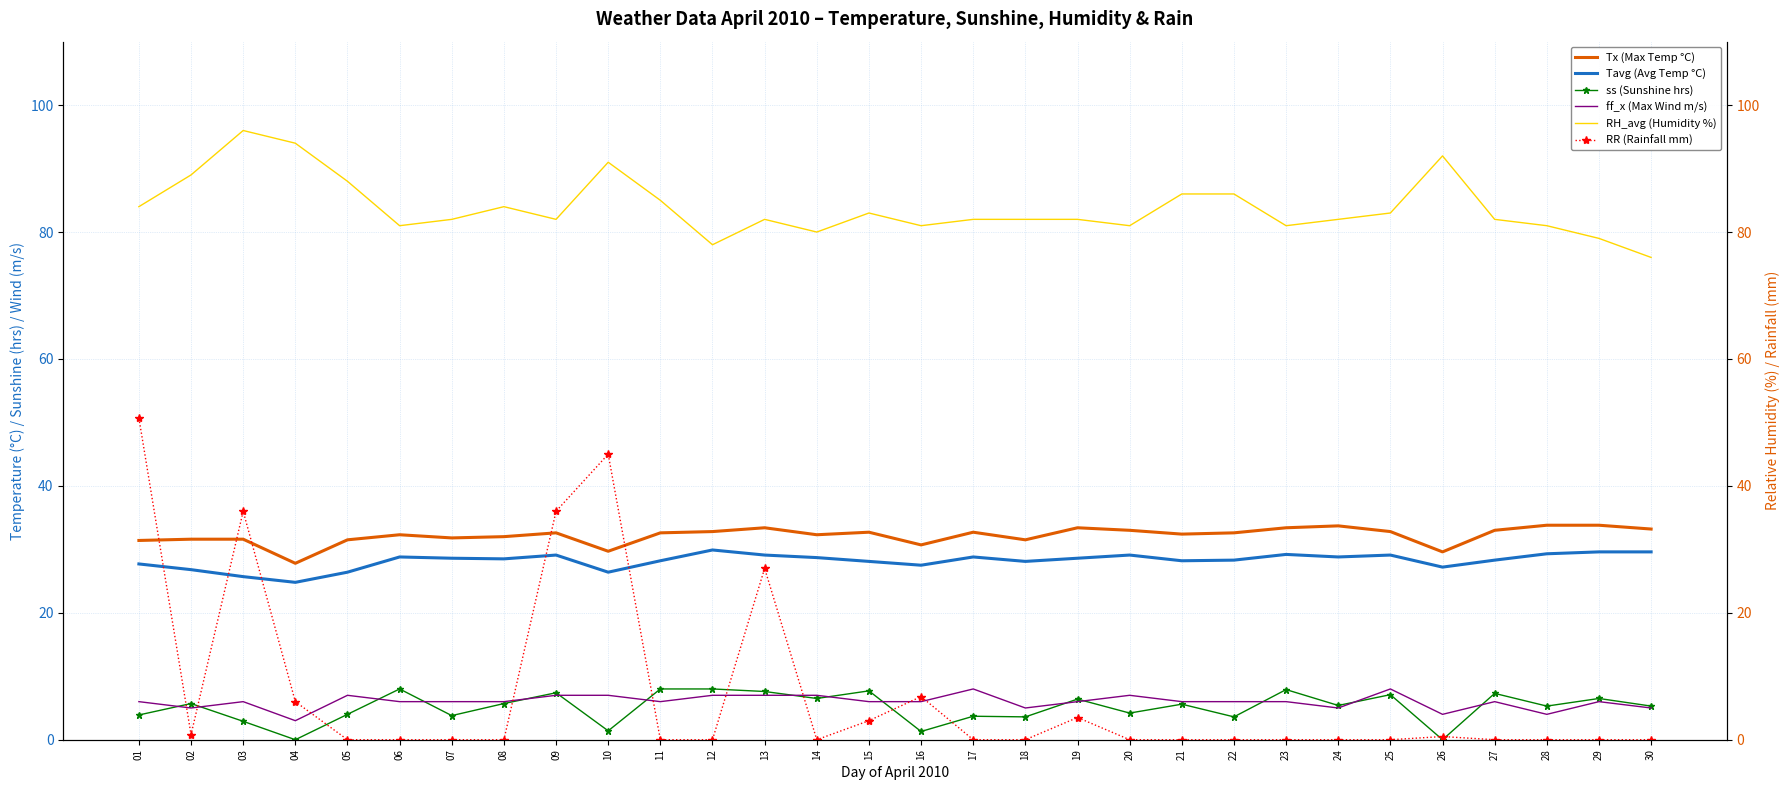

Where does the RH_avg (Humidity %) series first go above 82?

01